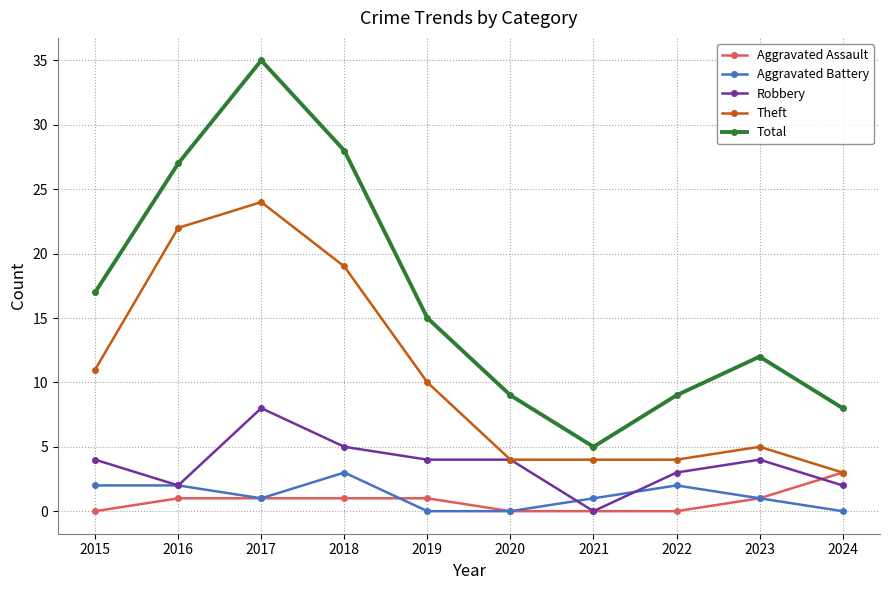

True or false: Total and Theft cross at least once.

False